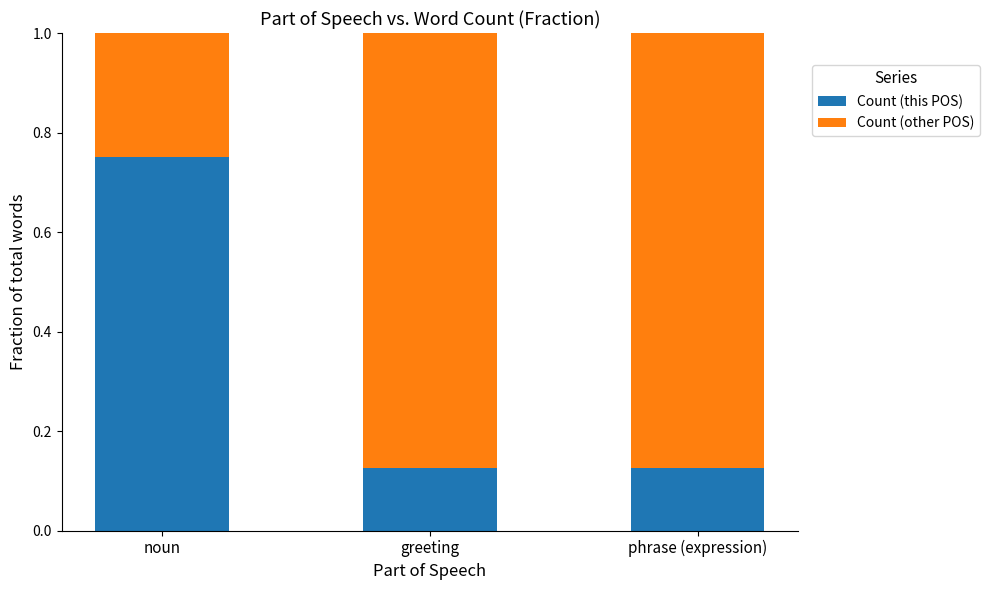

Is it true that Count (this POS) equals 0.0 at phrase (expression)?

False